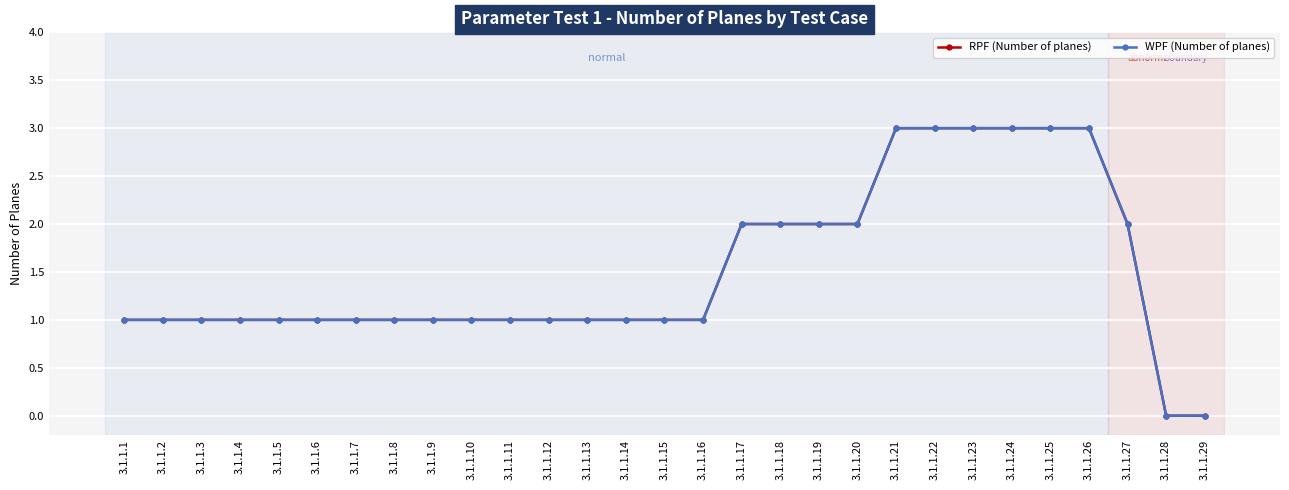

Does the chart have visible grid lines?

Yes